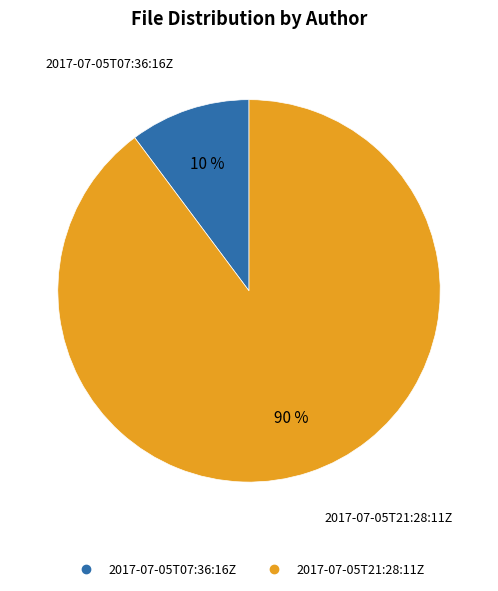

The 2017-07-05T07:36:16Z slice represents 10% of the pie. True or false?

True